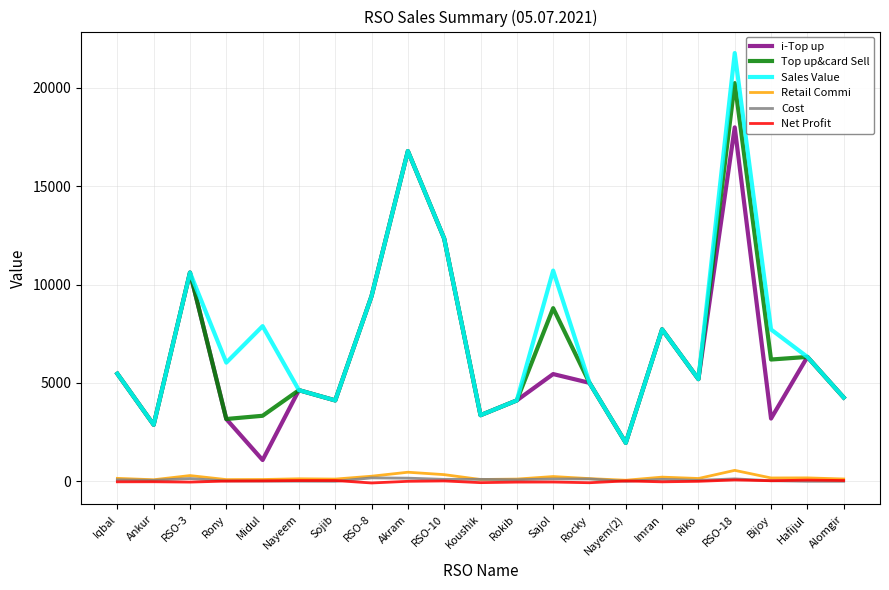

At how many categories does at least one series exceed 1358?

21